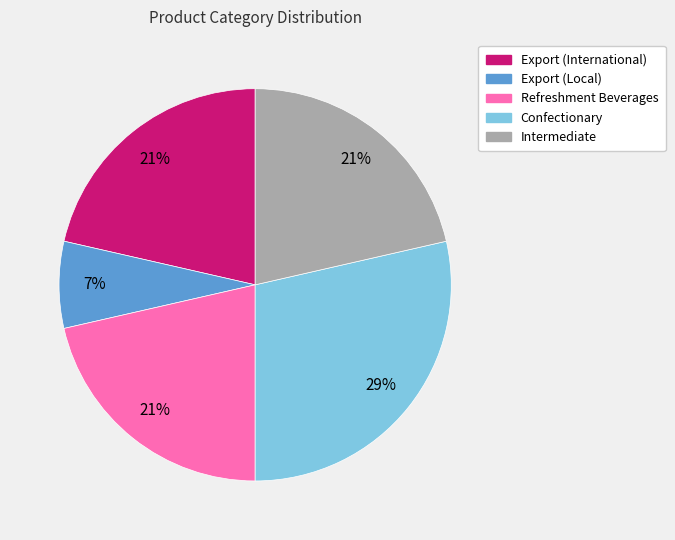

Is it true that Confectionary is 29% of the pie?

True